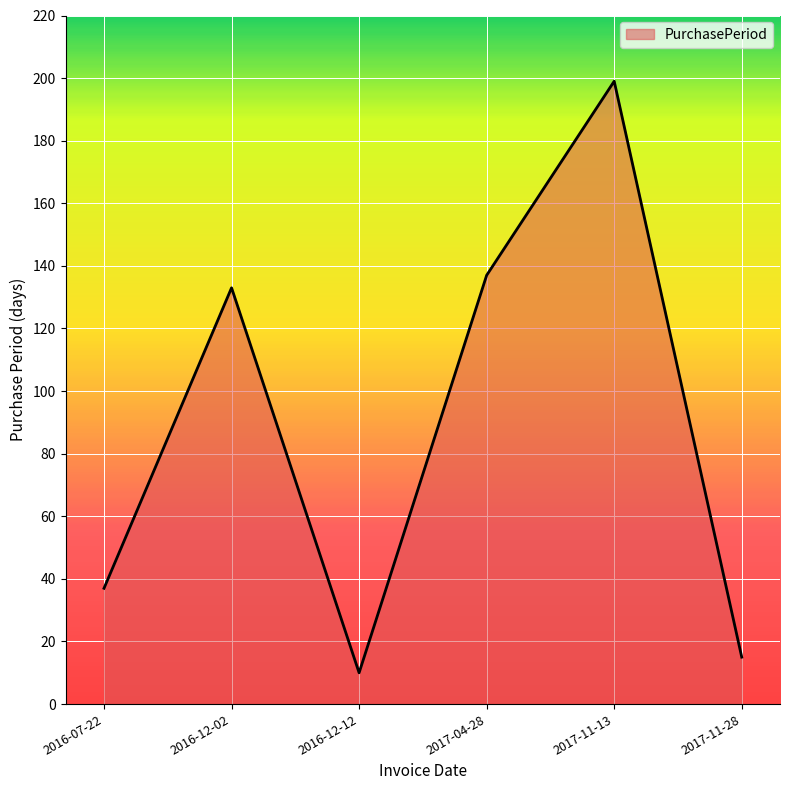

True or false: the data shows 15 at 2017-11-28.

True